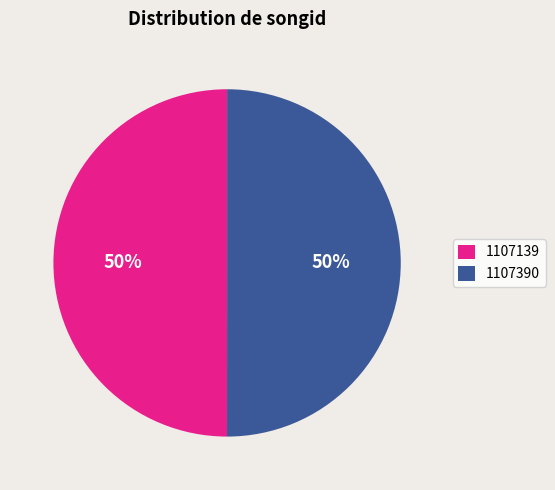

The 1107139 slice represents 40% of the pie. True or false?

False